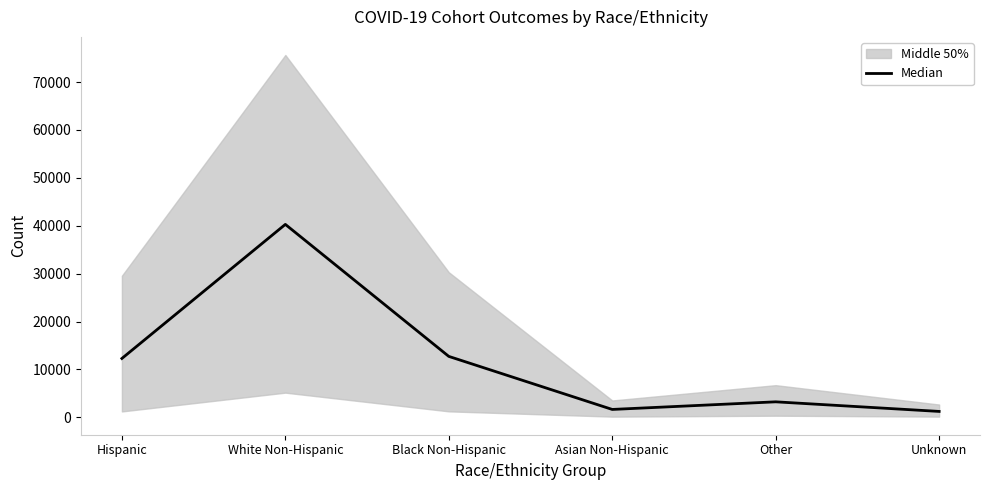

Is this an area chart (filled region under the line)?

No